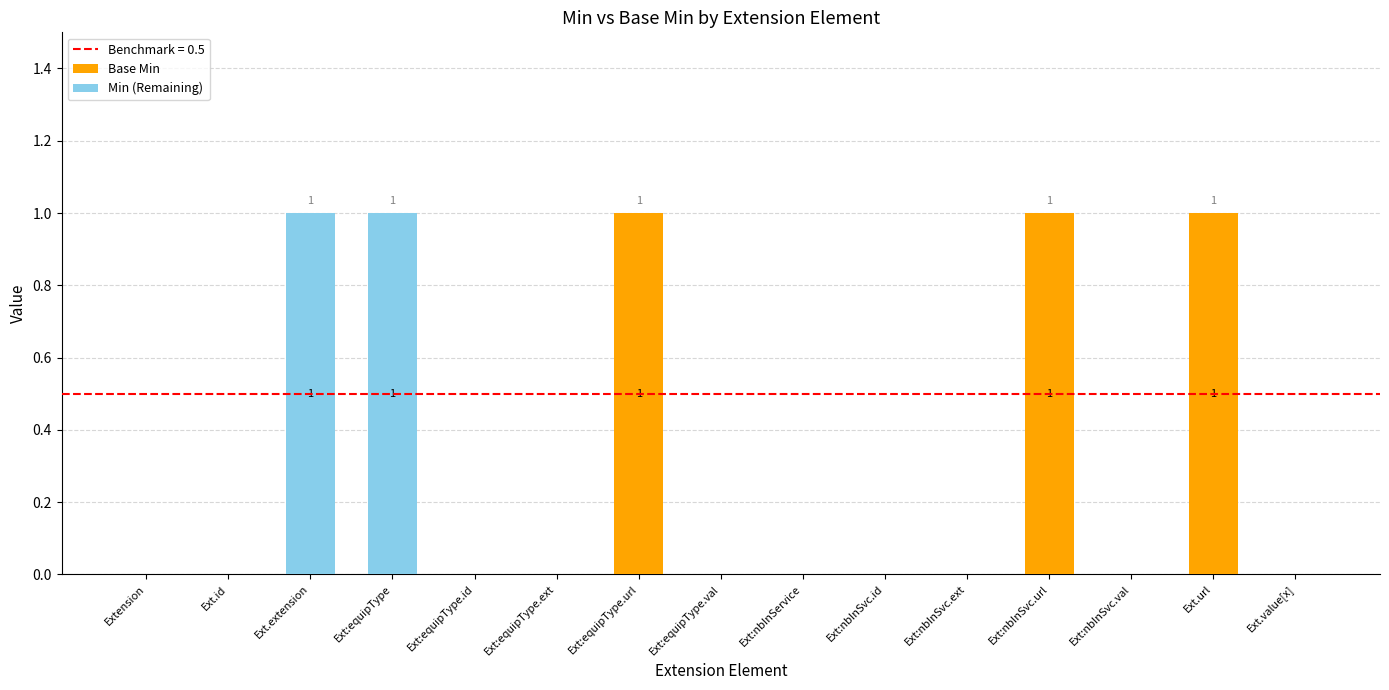

Are the bars horizontal?

No